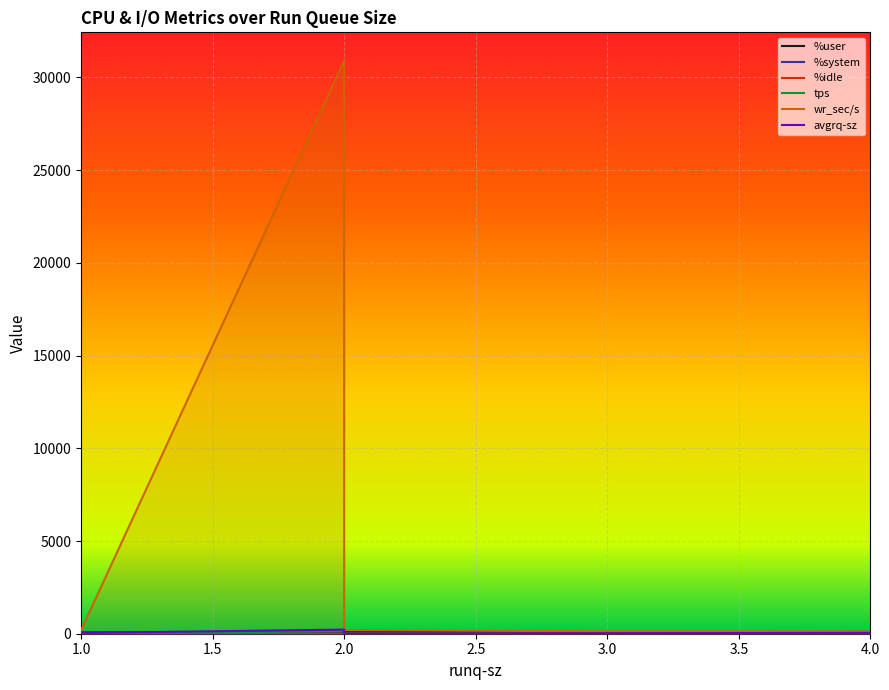

What is the total value across all series at 2?

31345.6